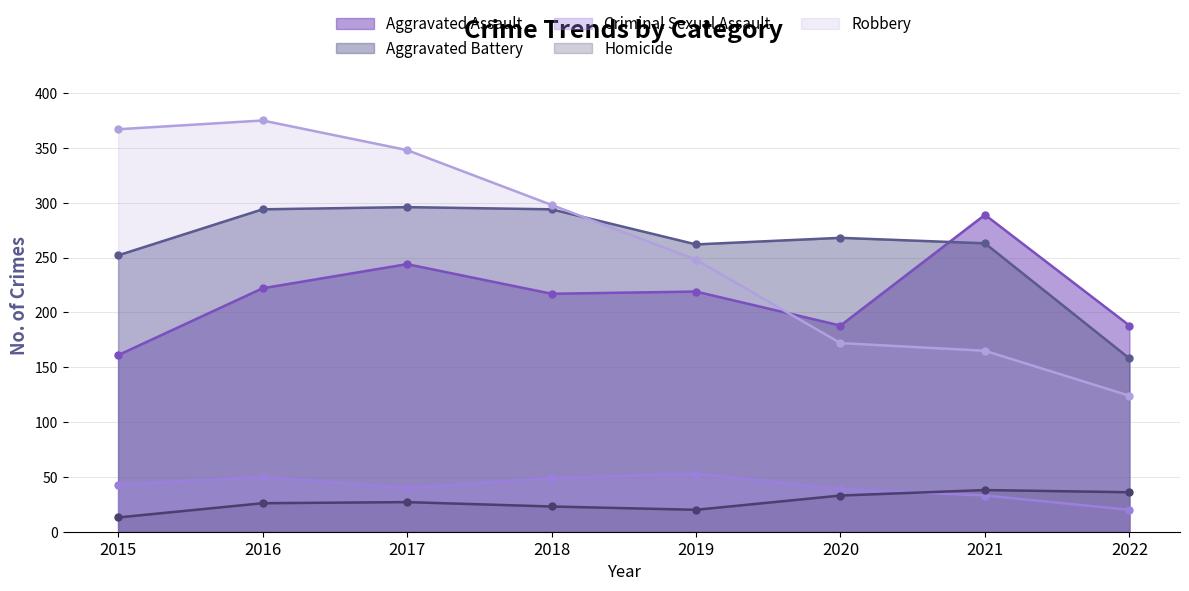

Where is the first local minimum for Aggravated Assault?

2018